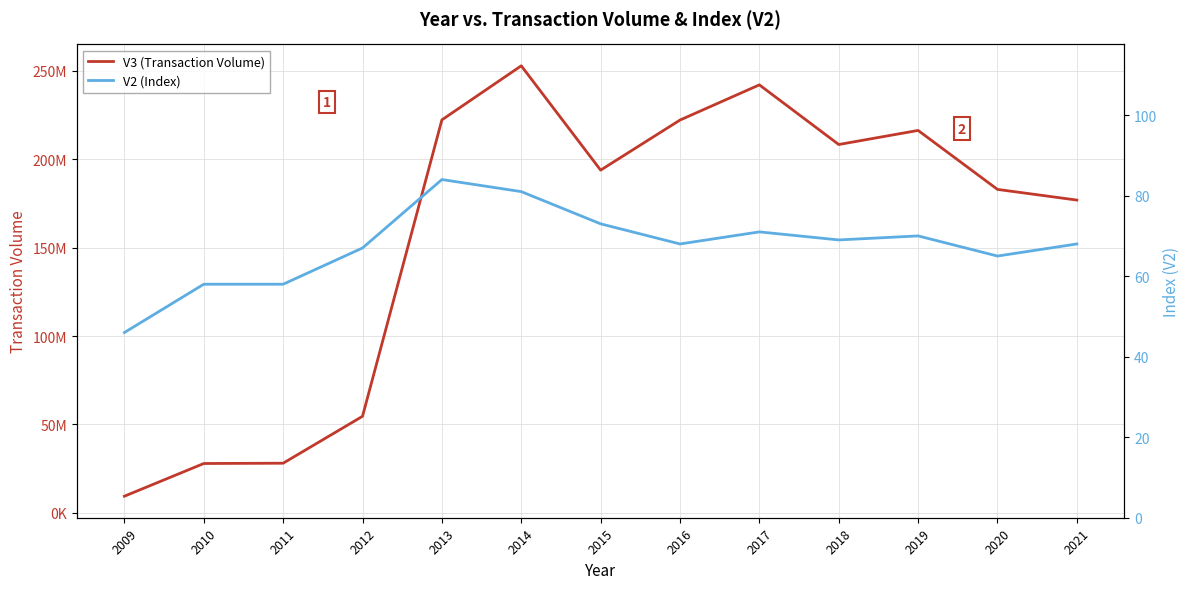

Rank the series by their maximum value, from highest to lowest.

V3 (Transaction Volume), V2 (Index)